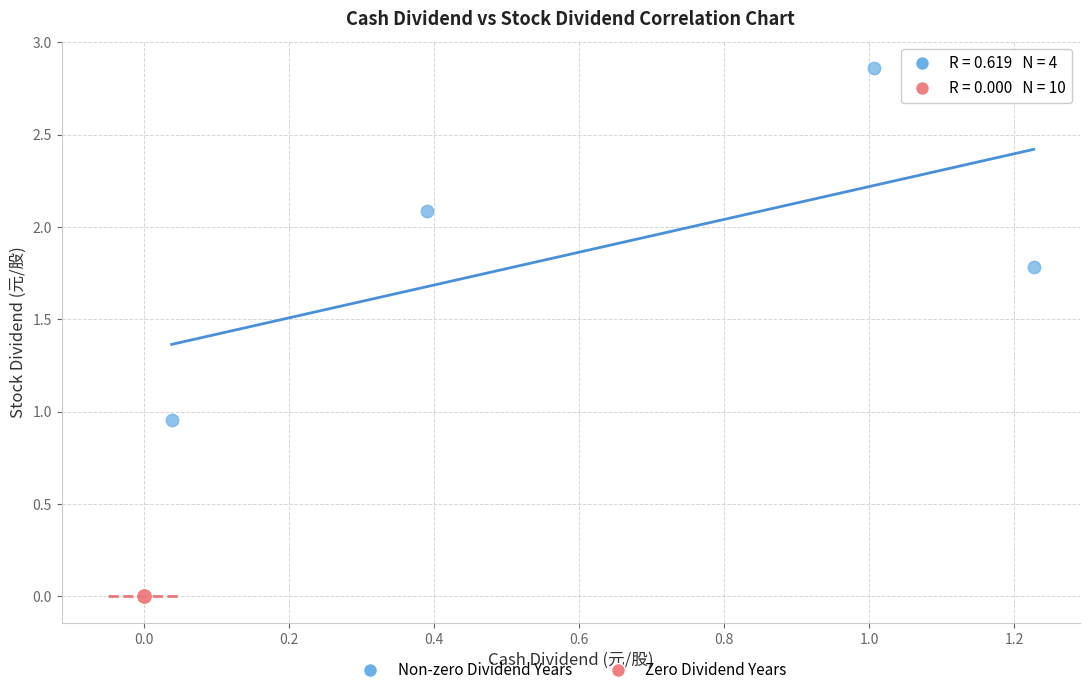

Which series contains the lowest Y value?

Zero Dividend Years